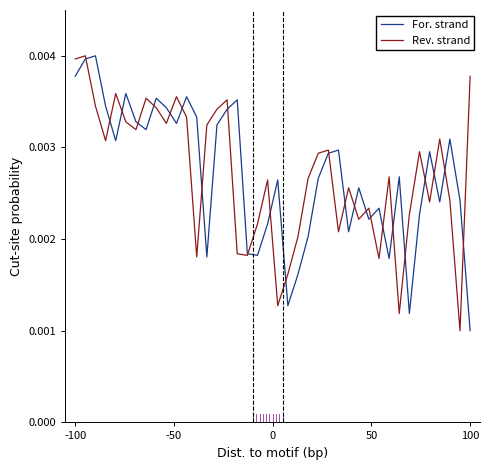

What are all the series names shown in the legend?

For. strand, Rev. strand